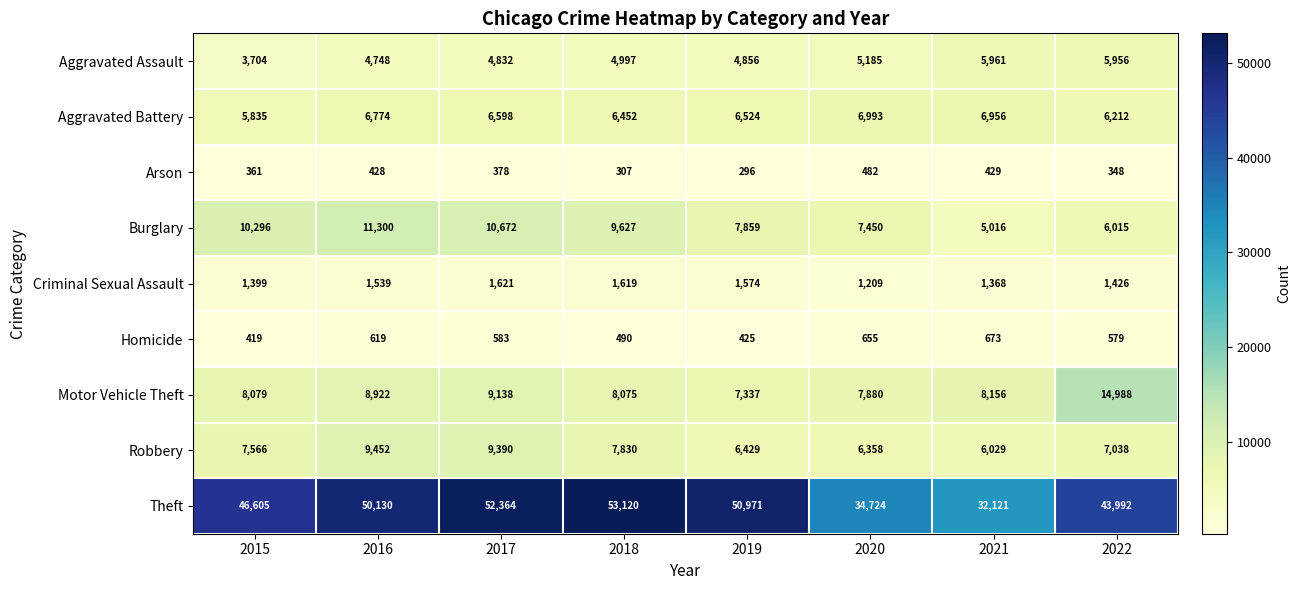

At which label does Theft reach its minimum?

2021